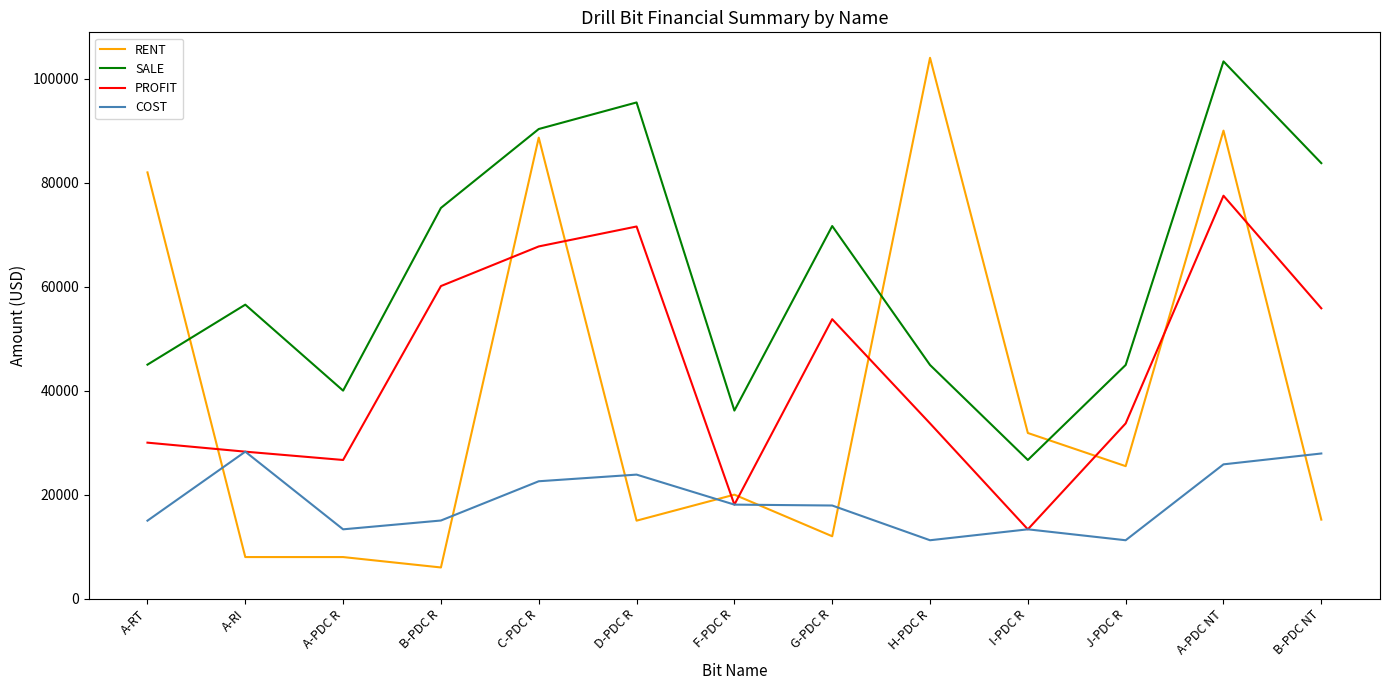

Is the value of RENT at F-PDC R greater than the value of SALE at C-PDC R?

No